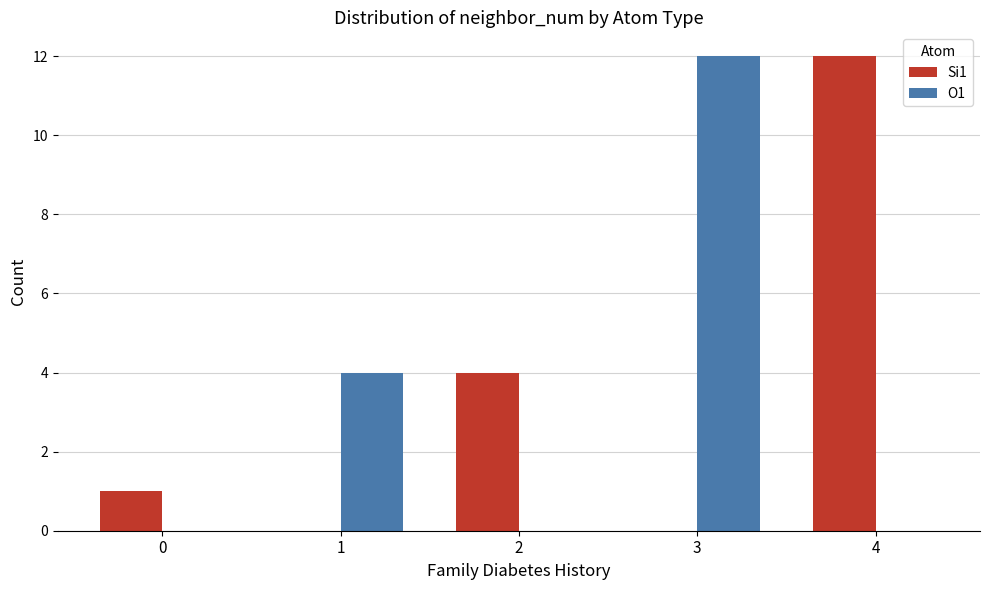

What is the total value across all series at 2?

4